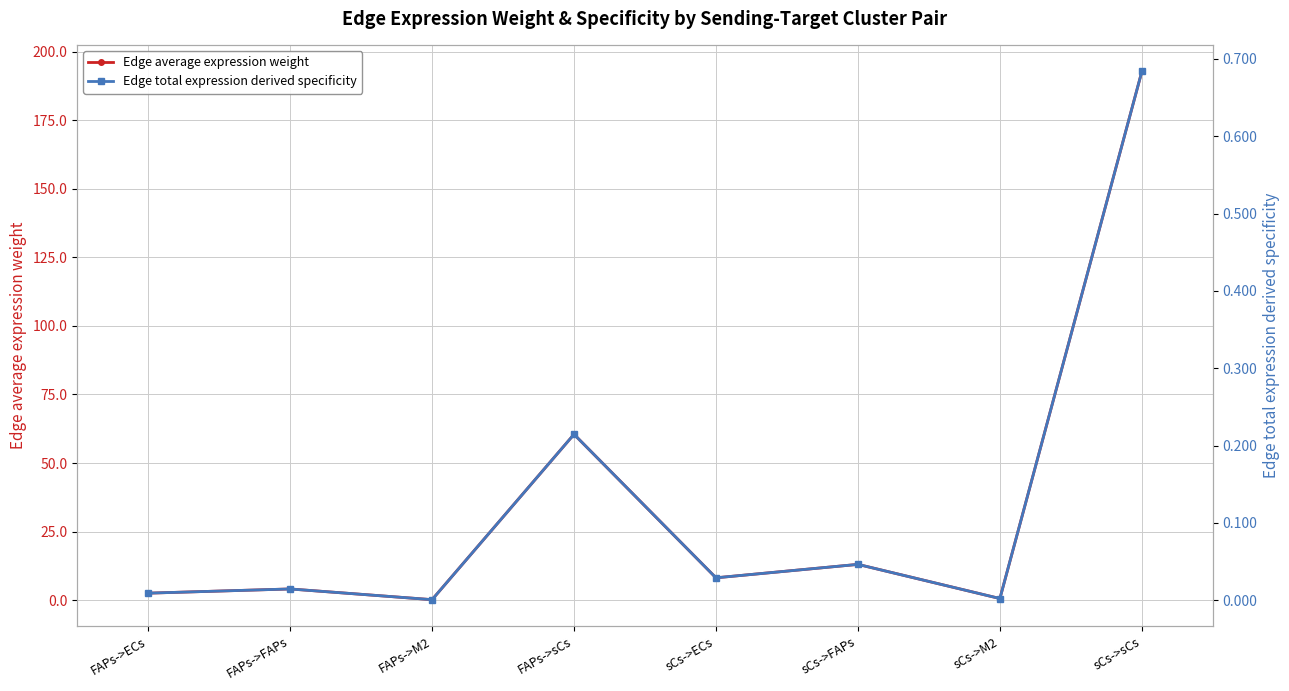

List the labels in order of Edge total expression derived specificity value, smallest first.

FAPs->M2, sCs->M2, FAPs->ECs, FAPs->FAPs, sCs->ECs, sCs->FAPs, FAPs->sCs, sCs->sCs